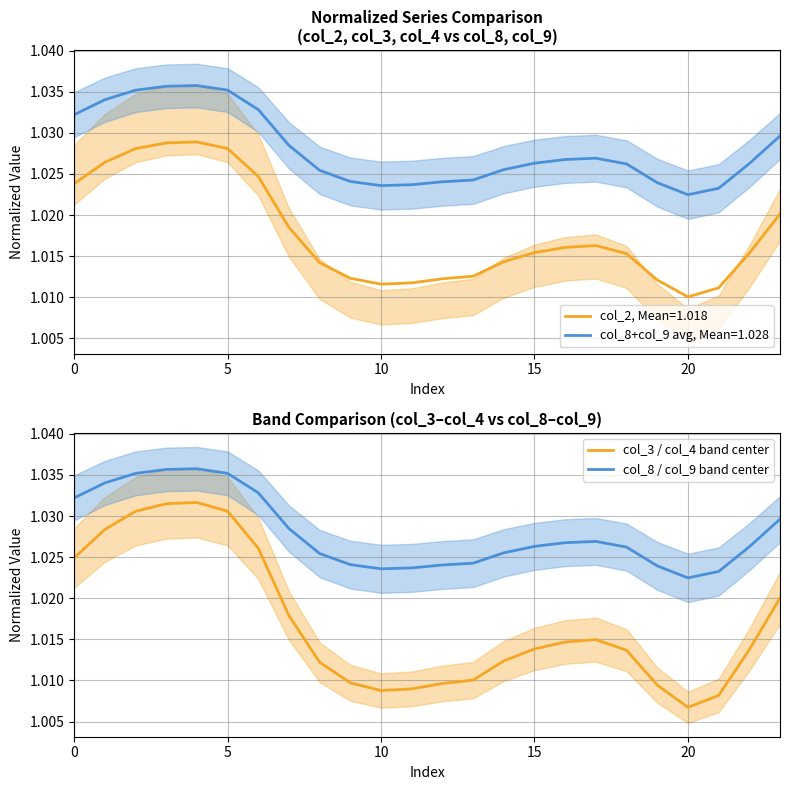

In col_8 / col_9 band center, how many points are higher than both neighbors (excluding endpoints)?

2